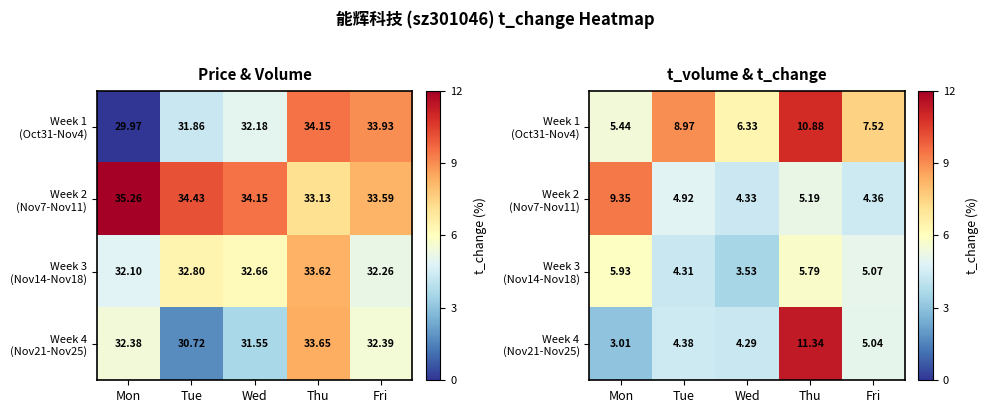

Count the number of categories in the chart.

5